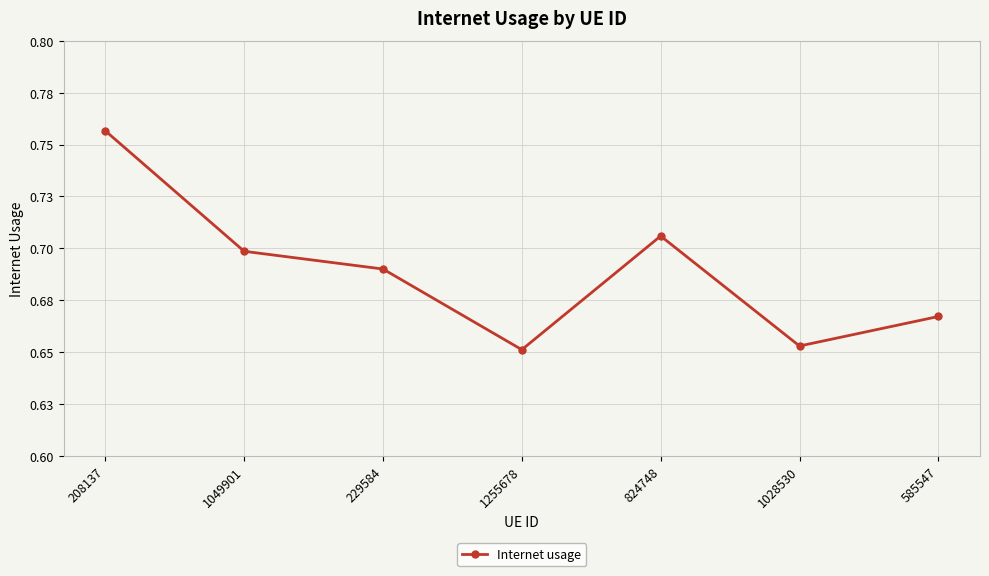

Read the value at 1255678.

0.7